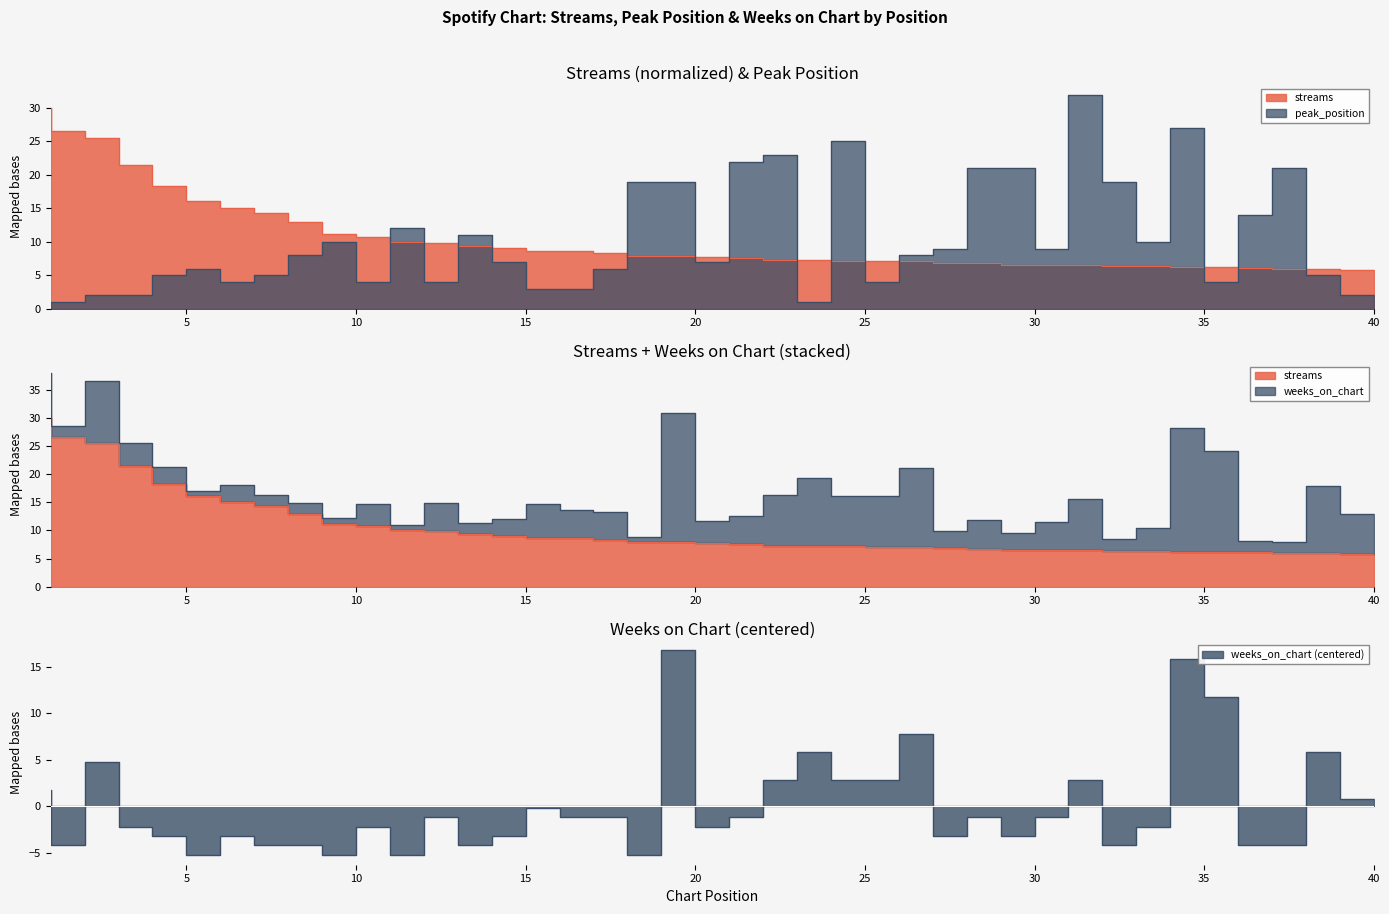

What value does the weeks_on_chart series have at 21?

-2.2